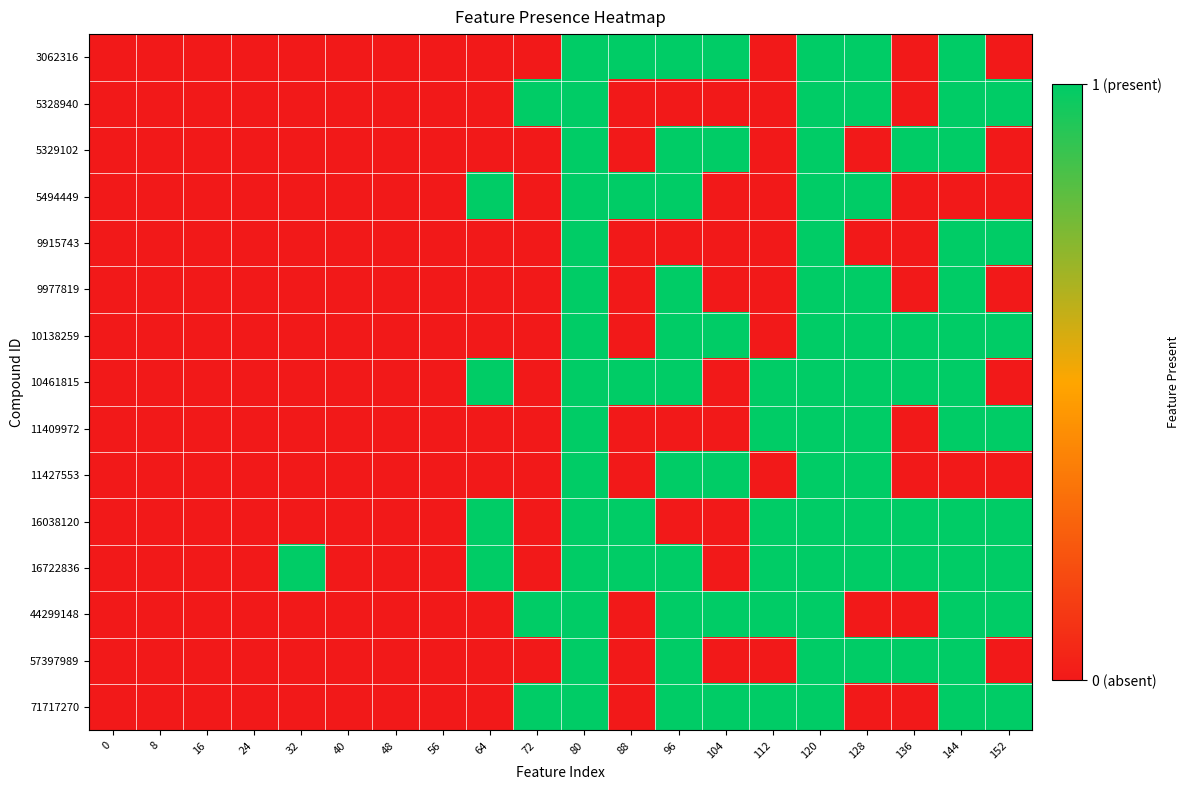

List the series in order of their peak value, highest first.

3062316, 5328940, 5329102, 5494449, 9915743, 9977819, 10138259, 10461815, 11409972, 11427553, 16038120, 16722836, 44299148, 57397989, 71717270